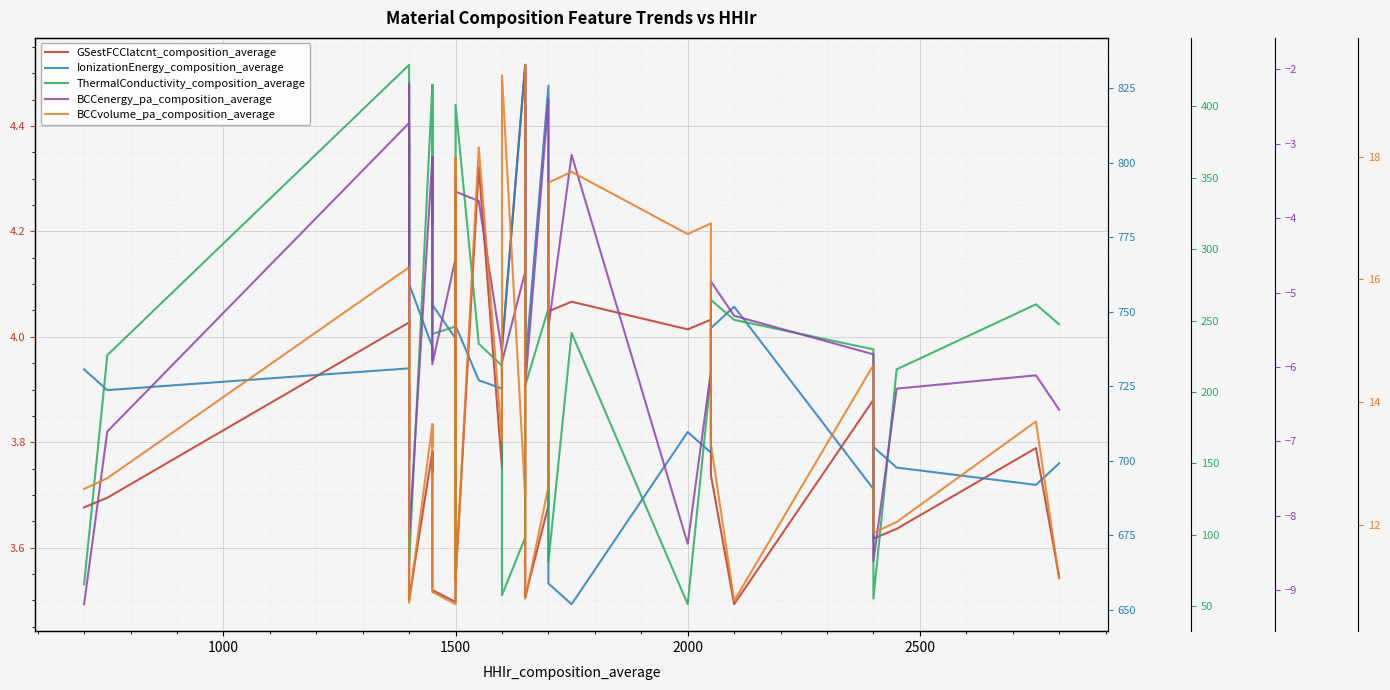

What is the difference between the maximum and second lowest values in the IonizationEnergy_composition_average series?

174.1